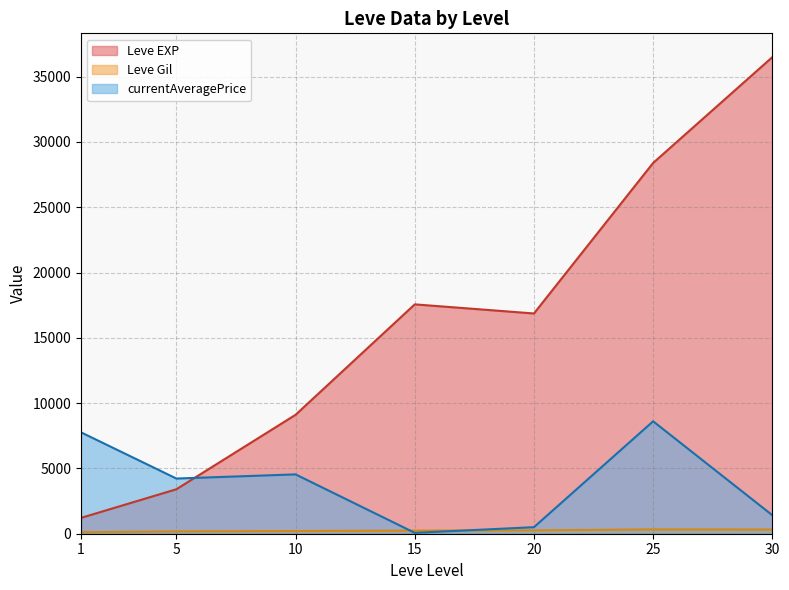

What is the maximum value for Leve EXP?

36492.5